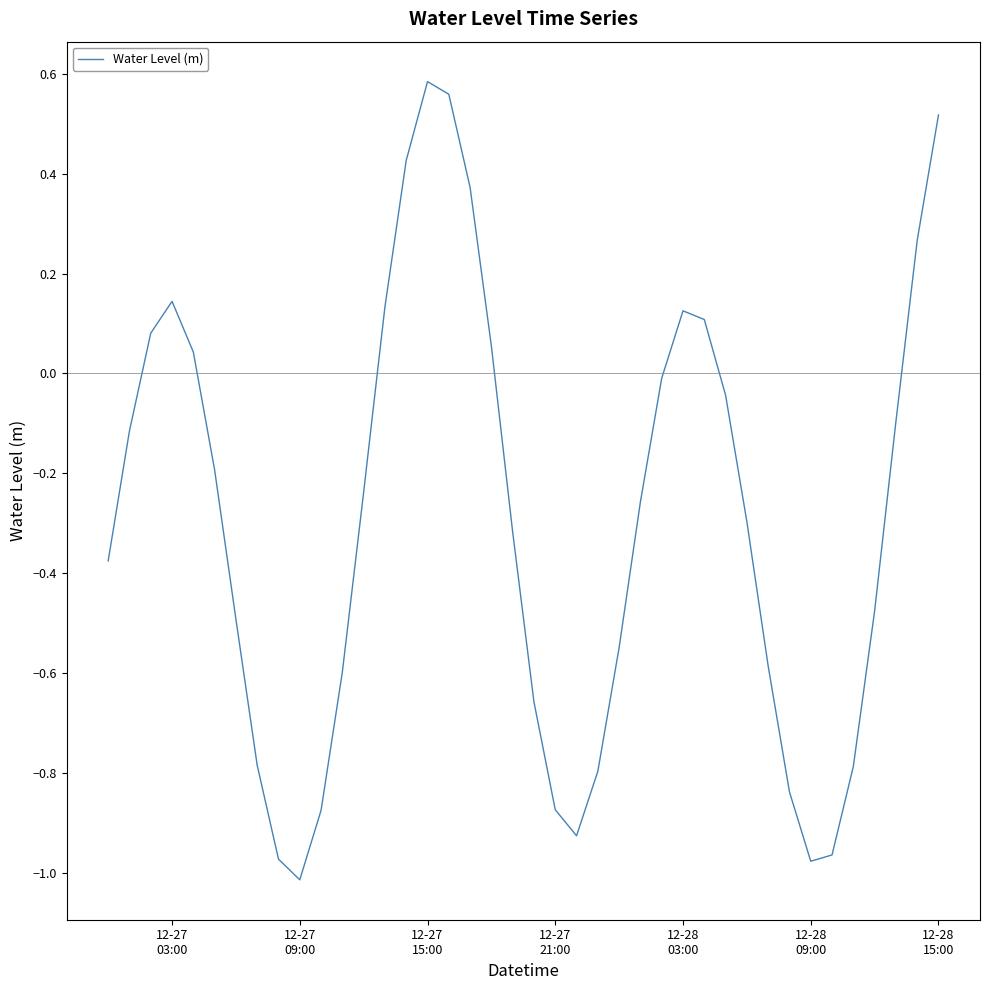

Reading right to left, what are all the values shown in this chart?

0.5	0.3	-0.1	-0.5	-0.8	-1.0	-1.0	-0.8	-0.6	-0.3	-0.0	0.1	0.1	-0.0	-0.3	-0.5	-0.8	-0.9	-0.9	-0.7	-0.3	0.1	0.4	0.6	0.6	0.4	0.1	-0.2	-0.6	-0.9	-1.0	-1.0	-0.8	-0.5	-0.2	0.0	0.1	0.1	-0.1	-0.4